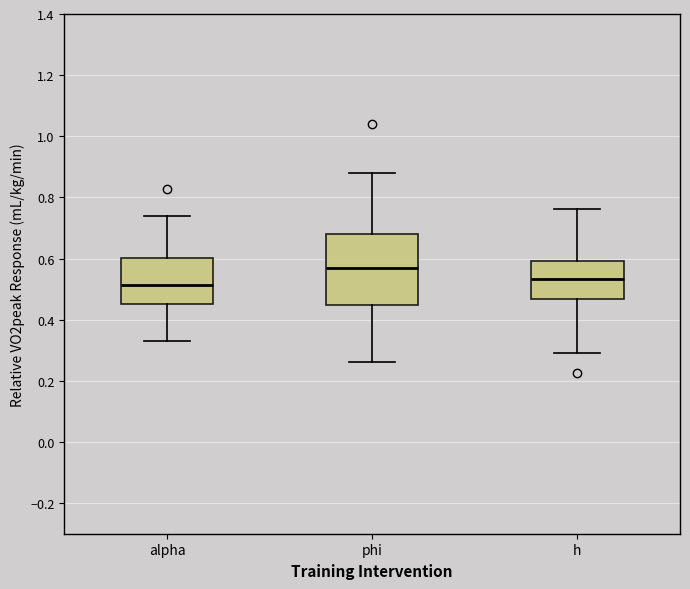

Reading left to right, read every box against the y-axis: the position of its median line, the range the box covers, and the ends of its whiskers. The values are not printed on the chart, so give them approximately, as read against the axis.

alpha: median 0.52, box 0.46 to 0.60, whiskers 0.34 to 0.74
phi: median 0.56, box 0.44 to 0.68, whiskers 0.26 to 0.88
h: median 0.54, box 0.46 to 0.60, whiskers 0.30 to 0.76